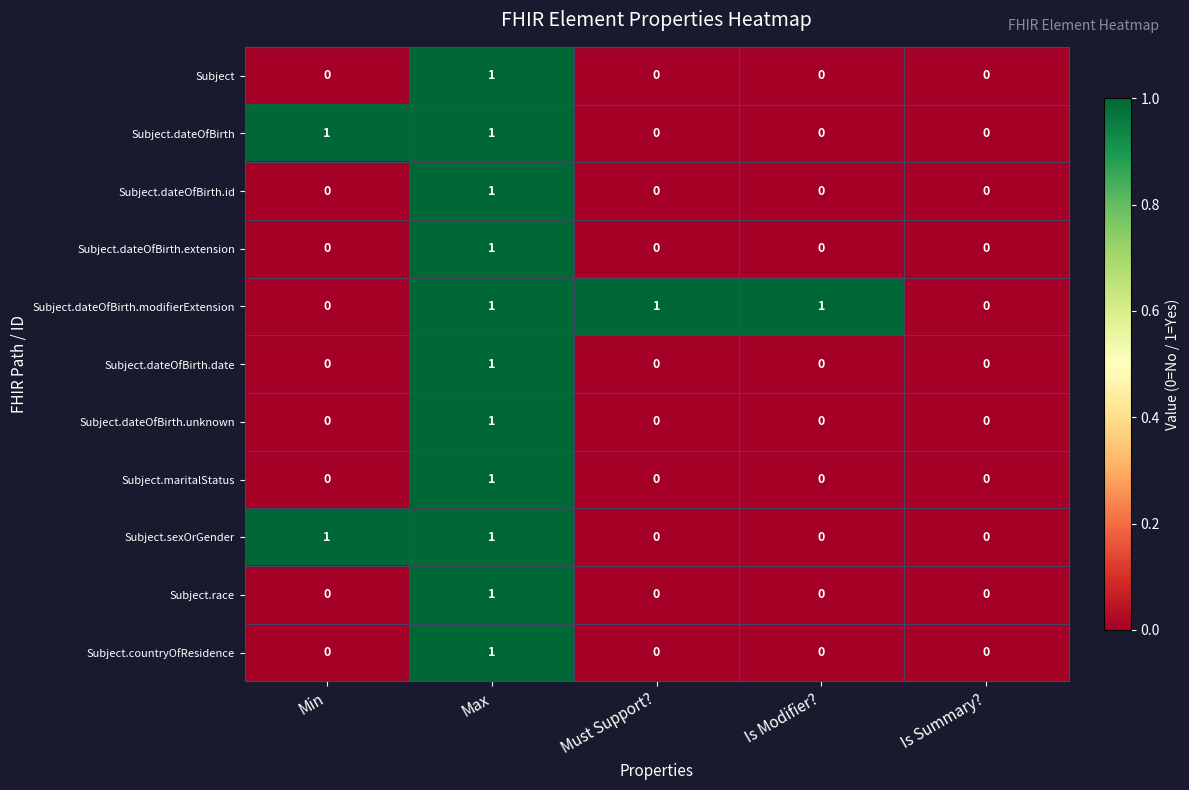

Is it true that Subject.dateOfBirth.date equals -1 at Must Support??

False